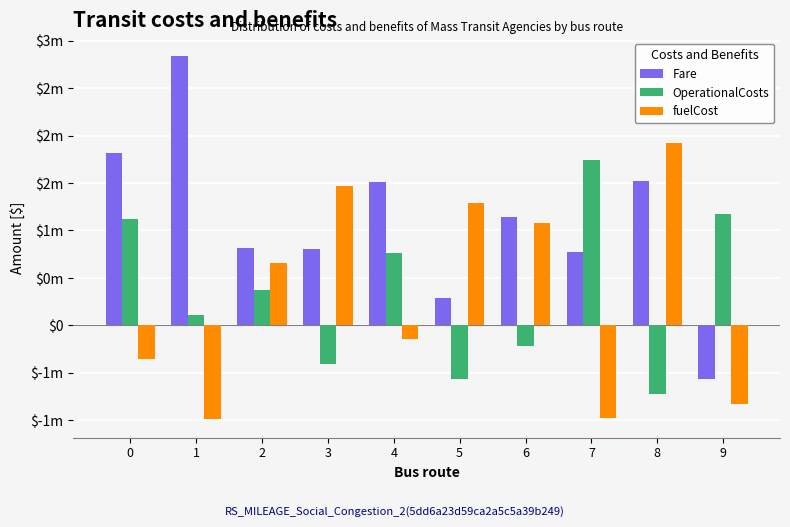

Does the chart contain stacked bars?

No